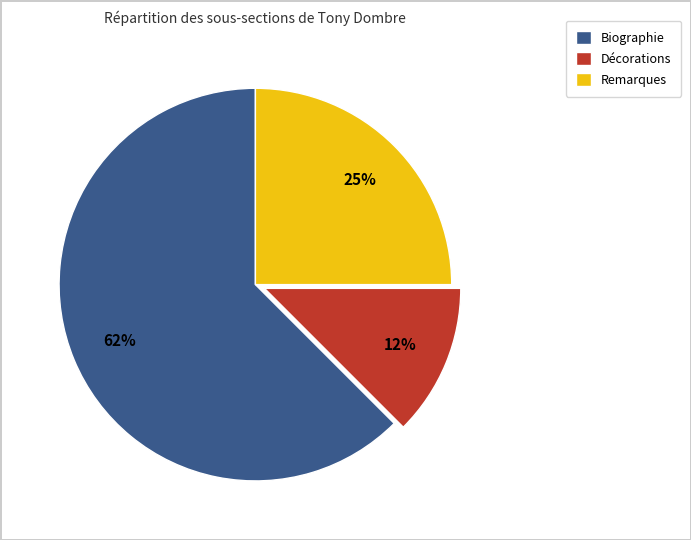

How many slices are in this pie chart?

3